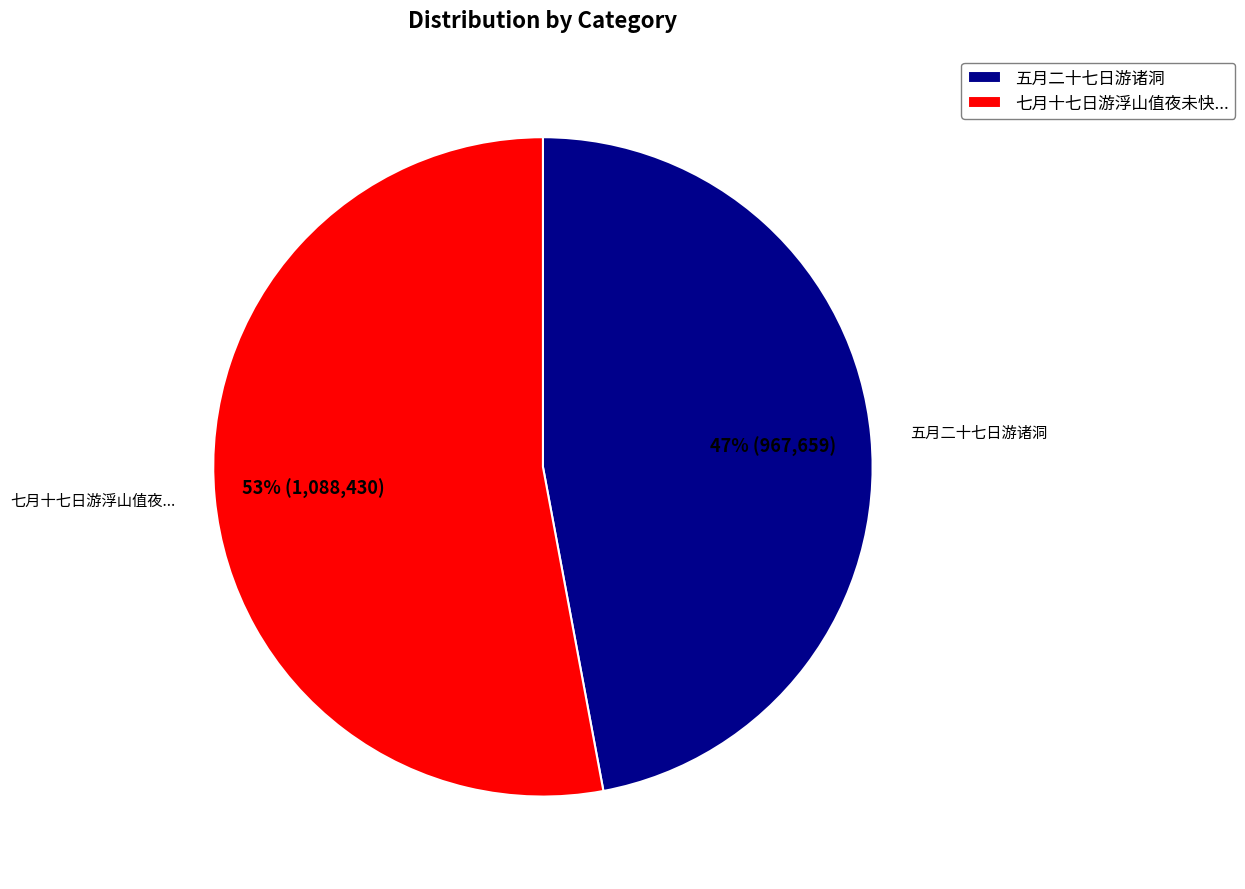

True or false: 七月十七日游浮山值夜未快... accounts for 53% of the total.

True